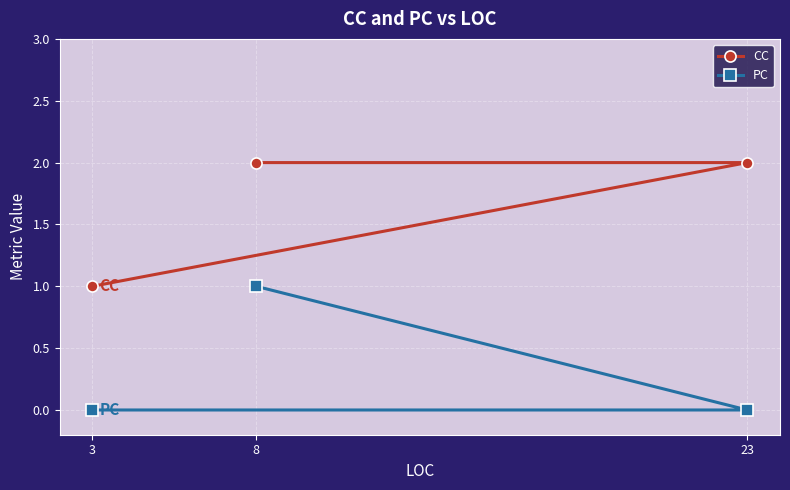

Reading right to left, list all the values displayed in this chart.

CC: 23=2	8=2	3=1
PC: 23=0	8=1	3=0